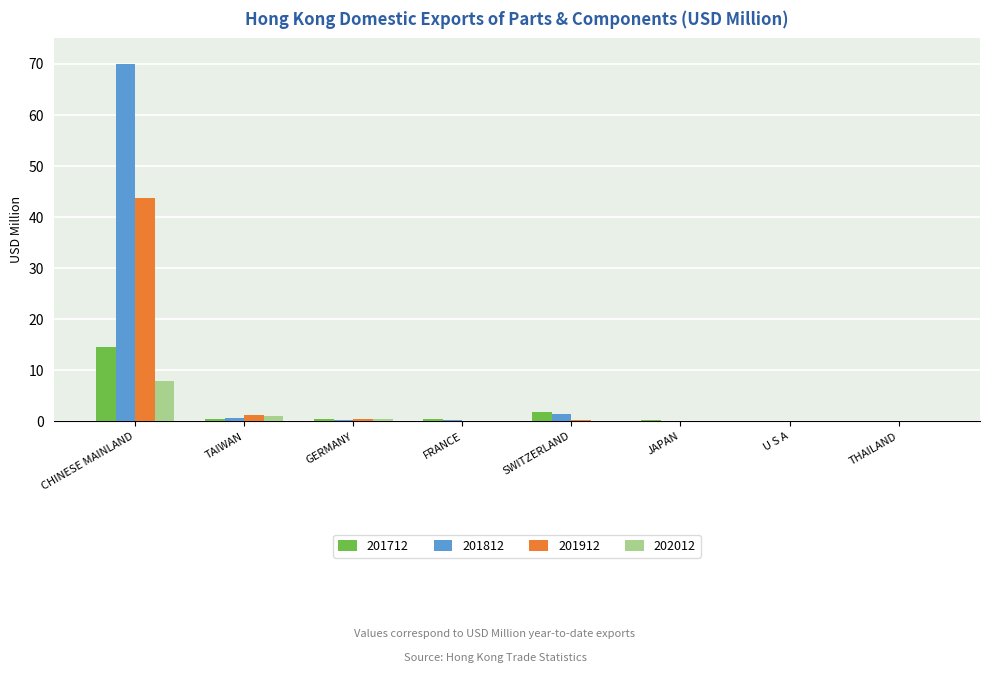

What is the average value of the 201812 series?

9.1